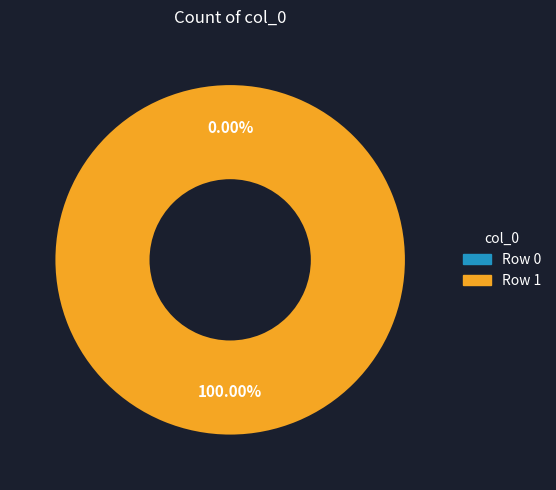

To the nearest percent, what is the average slice percentage?

50%